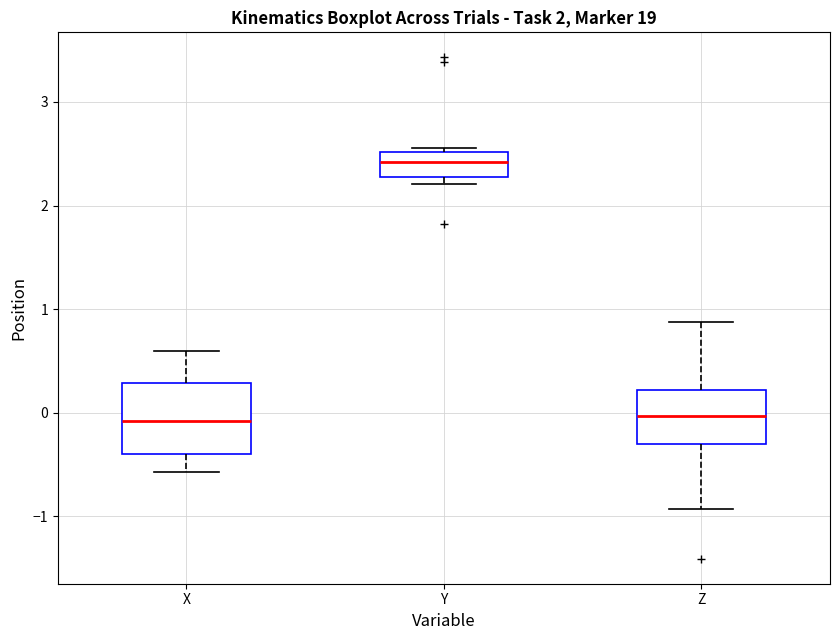

Reading left to right, transcribe this box plot: for each box, give where its median line is, the range the box spans, and where its two whiskers end, as read against the y-axis. The values are not printed on the chart, so give them approximately, as read against the axis.

X: median -0.1, box -0.4 to 0.3, whiskers -0.6 to 0.6
Y: median 2.4, box 2.3 to 2.5, whiskers 2.2 to 2.6
Z: median 0.0, box -0.3 to 0.2, whiskers -0.9 to 0.9